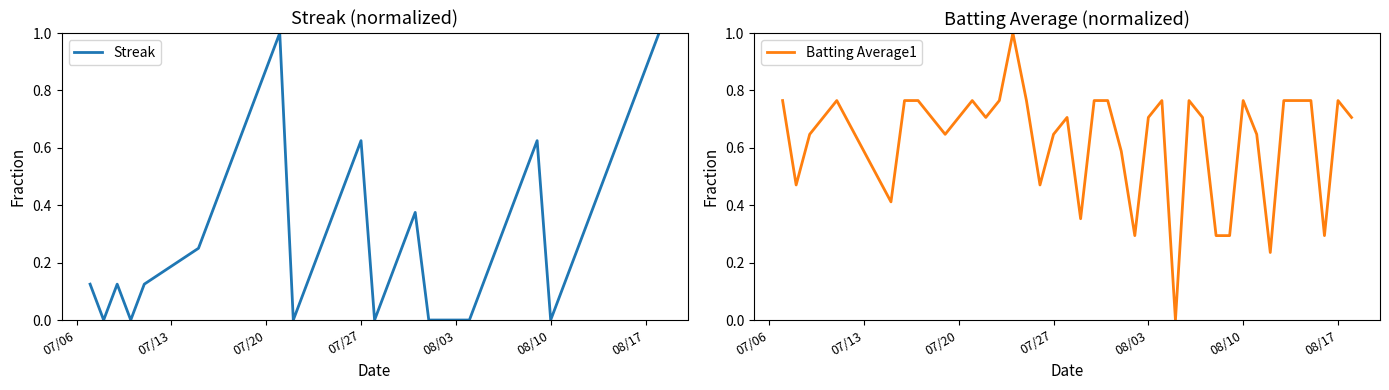

What is the maximum value for Streak?

1.0